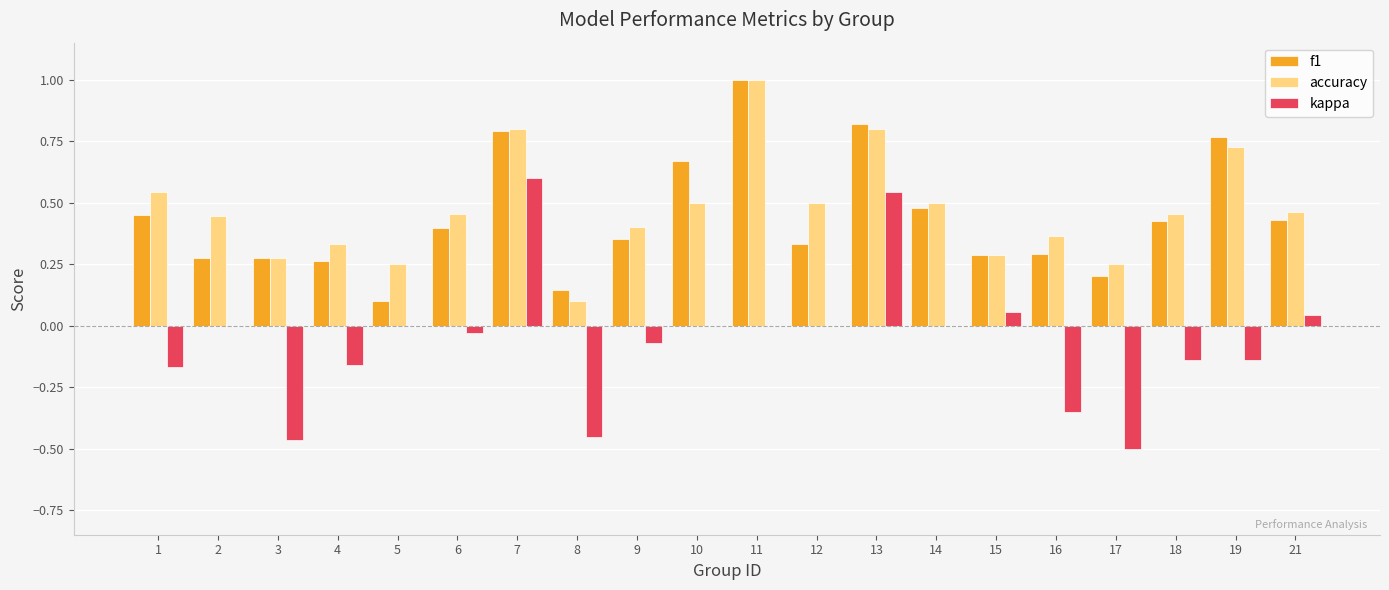

Is it true that accuracy equals 0.2 at 15?

False